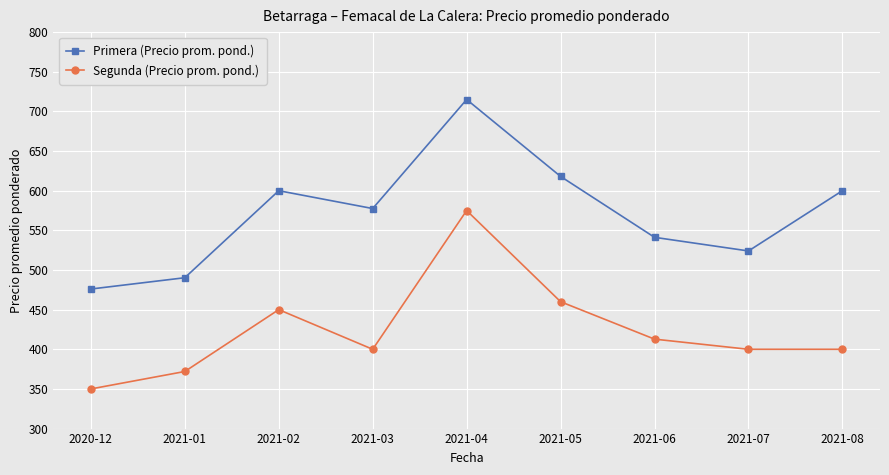

True or false: Primera (Precio prom. pond.) and Segunda (Precio prom. pond.) intersect in this chart.

False